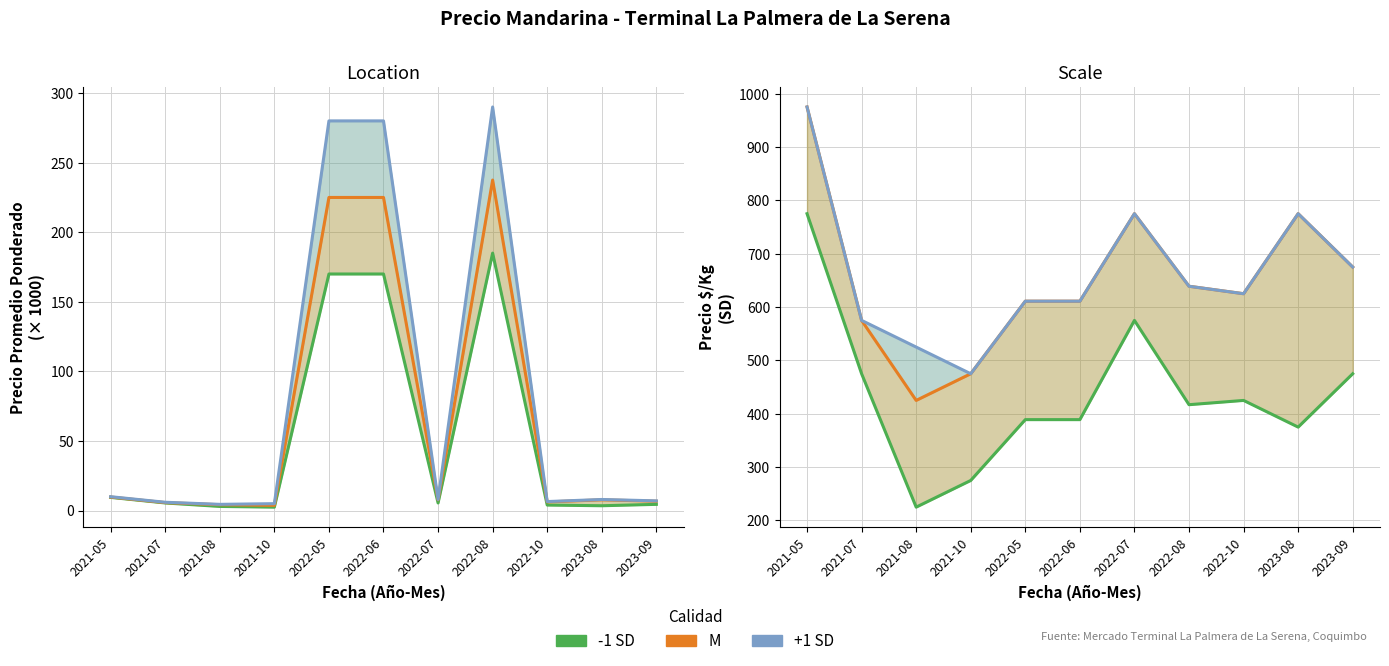

How many values in the -1 SD series exceed 417?

5